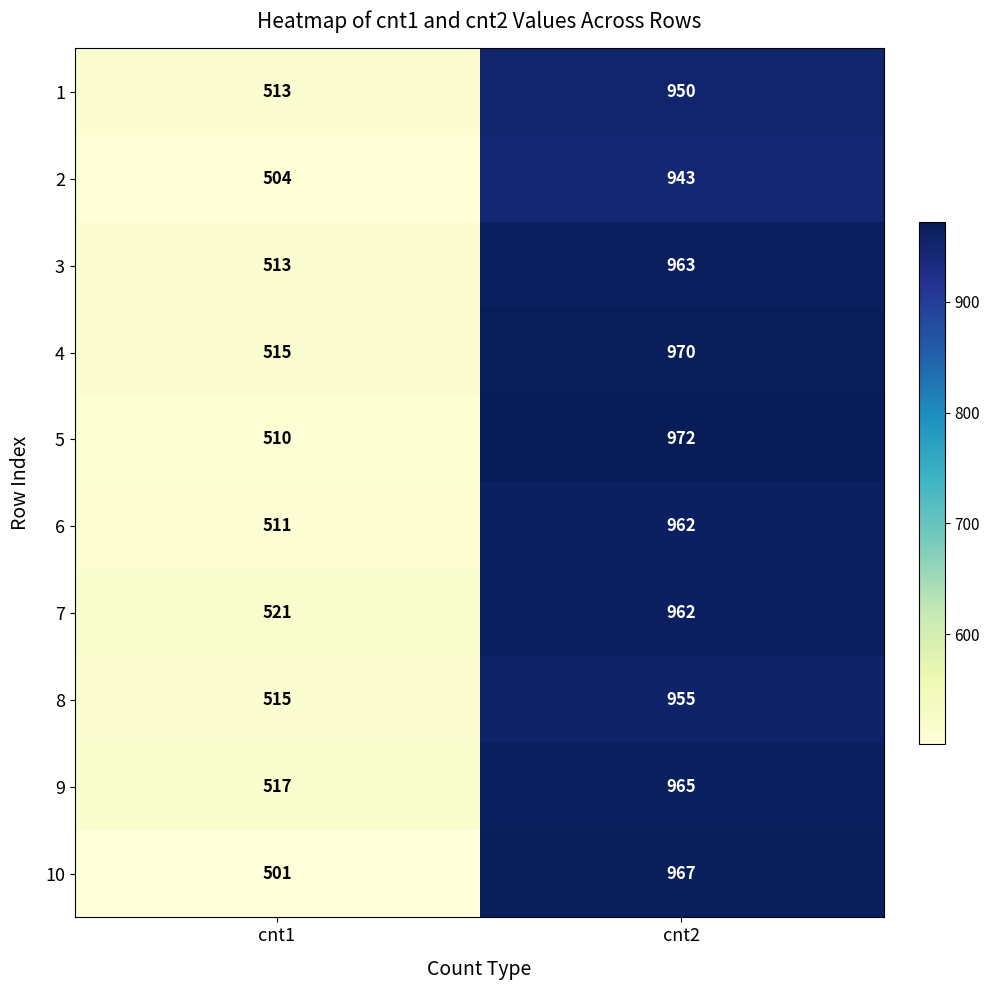

At which category does the chart reach its peak across all series?

cnt2